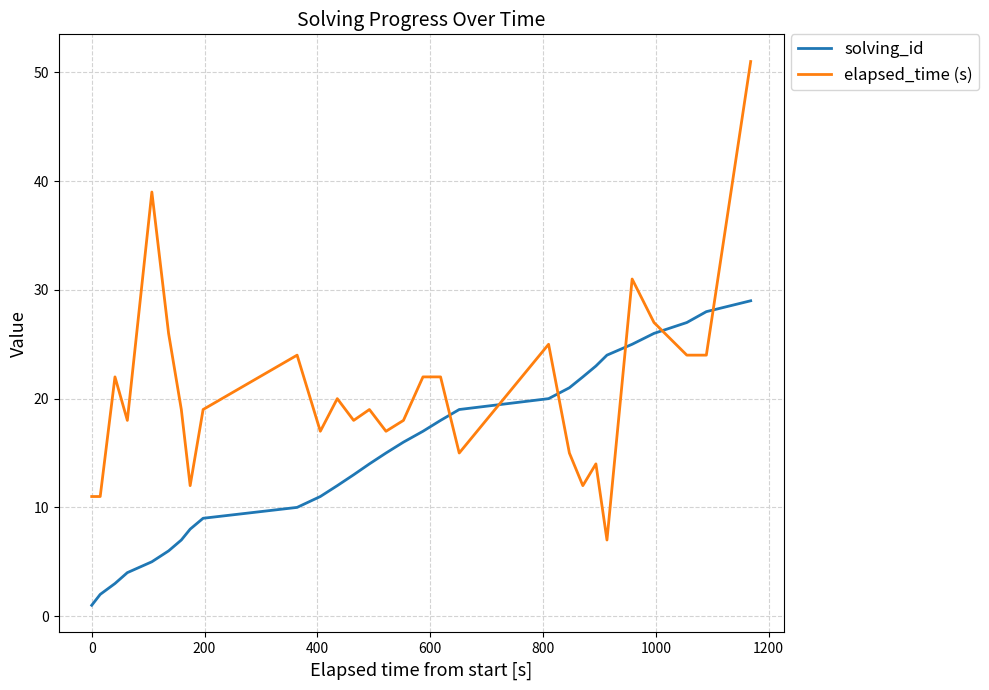

Which series has the widest spread of values?

elapsed_time (s)